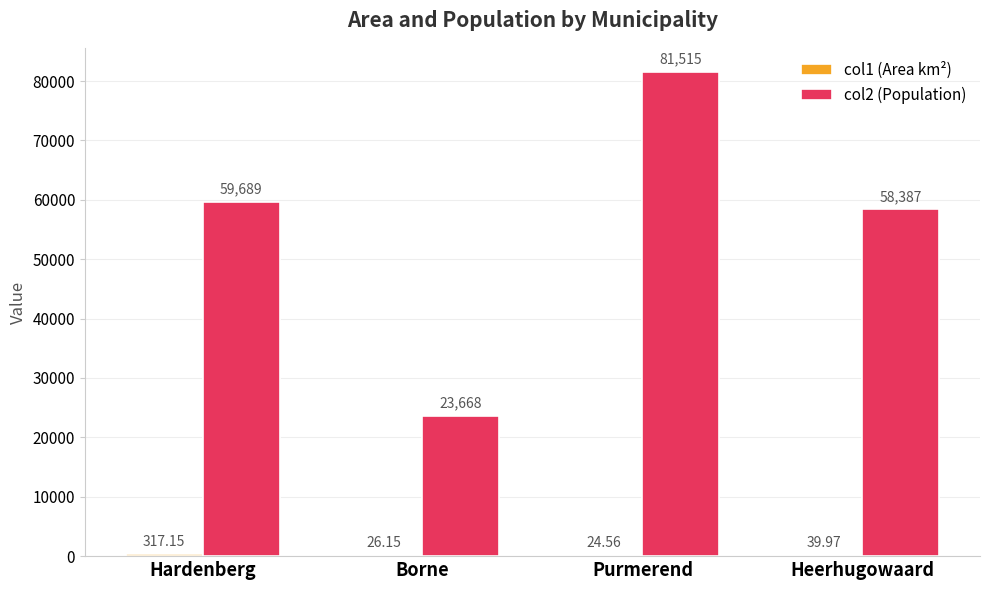

What is the sum of the col2 (Population) values at Heerhugowaard and Hardenberg?

118076.0